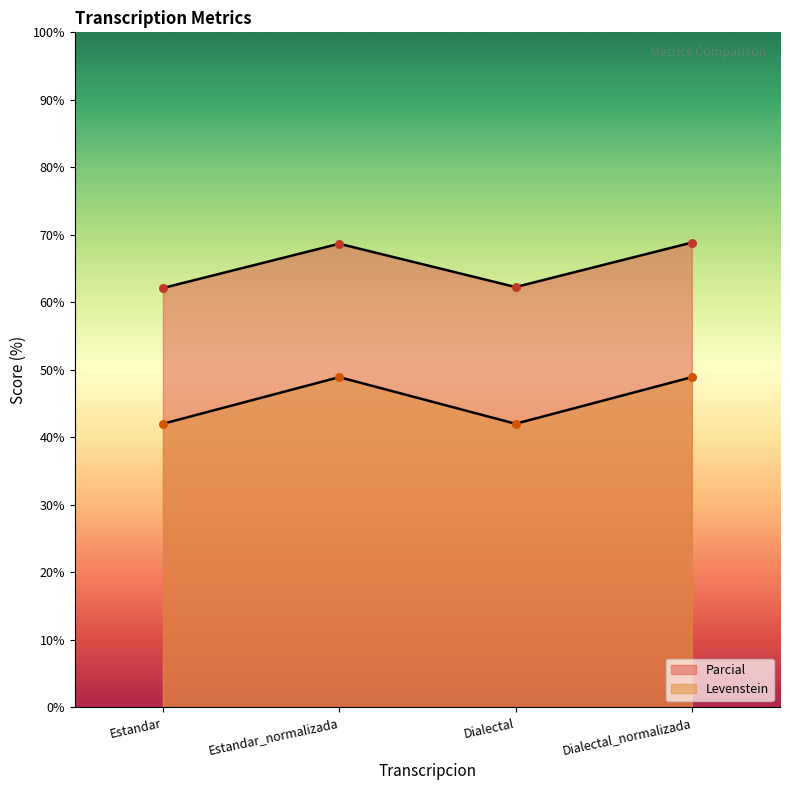

Which series has the largest total across all categories?

Parcial